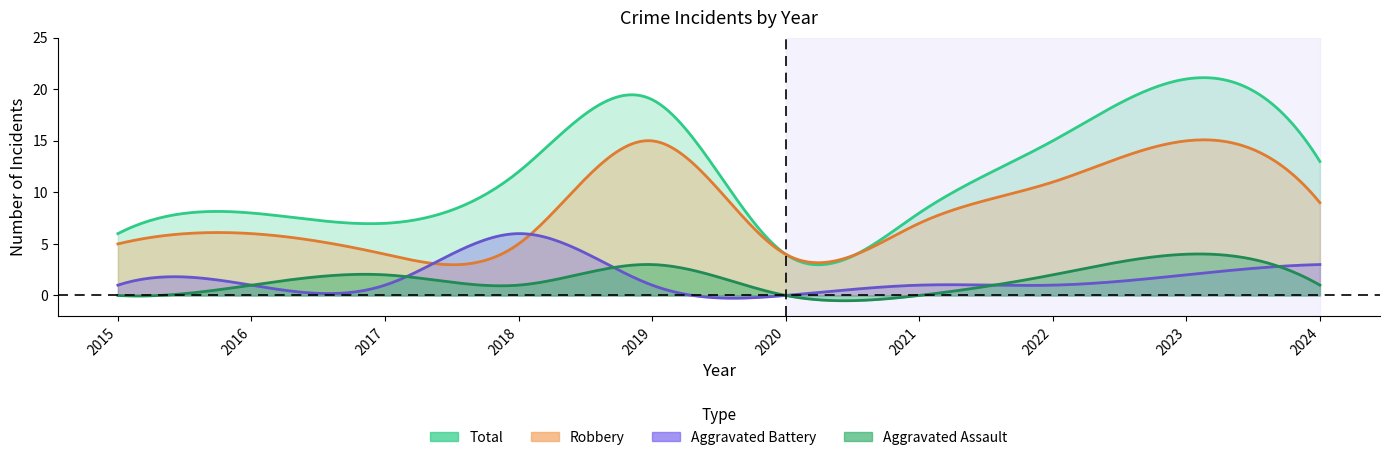

Reading right to left, extract all data points from this chart.

Aggravated Assault: 2024=1	2023=4	2022=2	2021=0	2020=0	2019=3	2018=1	2017=2	2016=1	2015=0
Aggravated Battery: 2024=3	2023=2	2022=1	2021=1	2020=0	2019=1	2018=6	2017=1	2016=1	2015=1
Robbery: 2024=9	2023=15	2022=11	2021=7	2020=4	2019=15	2018=5	2017=4	2016=6	2015=5
Total: 2024=13	2023=21	2022=15	2021=8	2020=4	2019=19	2018=12	2017=7	2016=8	2015=6